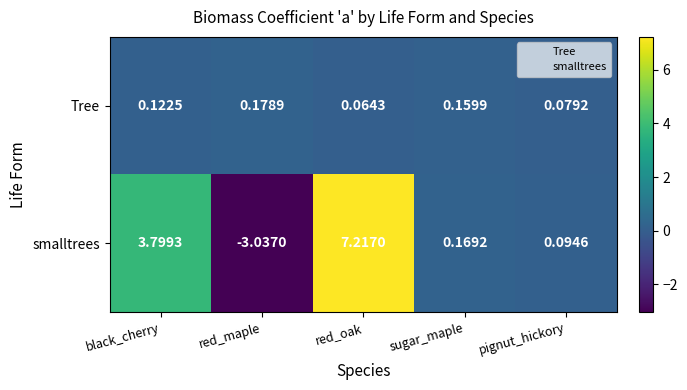

List the series in order of their peak value, highest first.

smalltrees, Tree